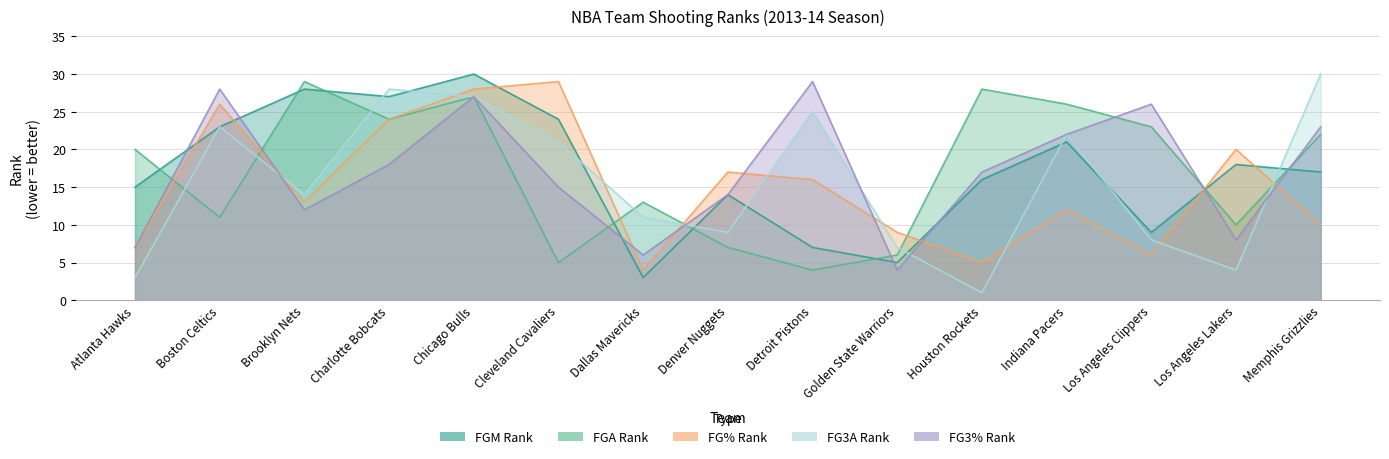

Which series changed the most between Charlotte Bobcats and Chicago Bulls?

FG3_PCT_RANK